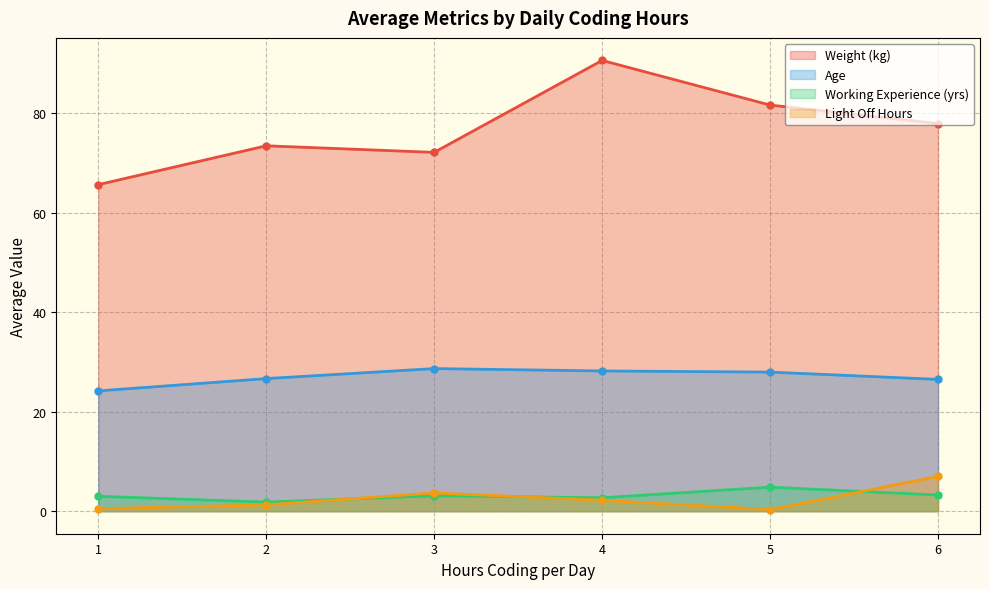

Which series has the widest spread of values?

Weight (kg)